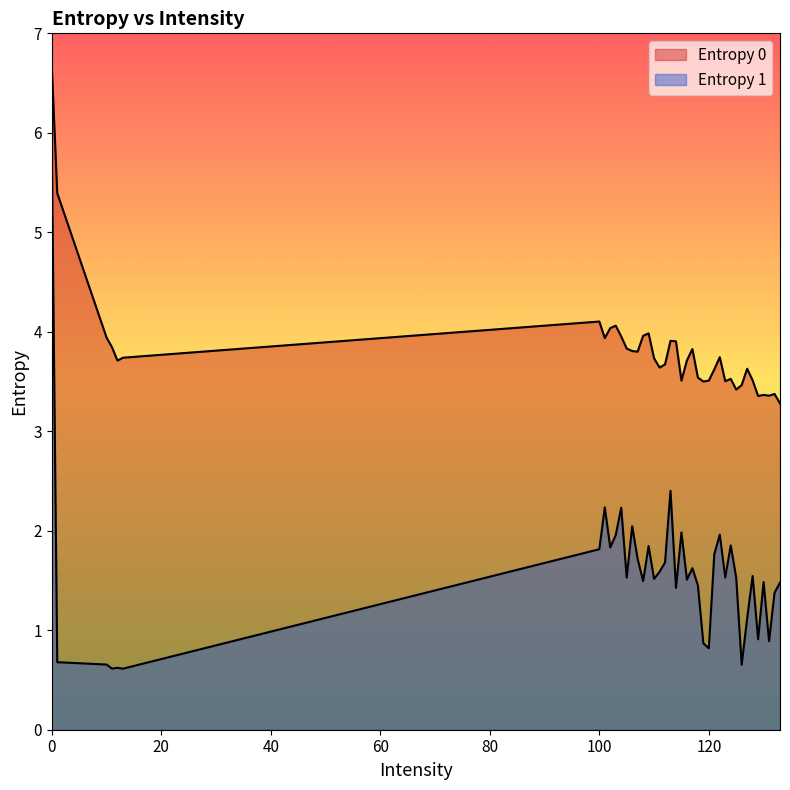

Between 1 and 118, which series saw the biggest shift?

Entropy 0